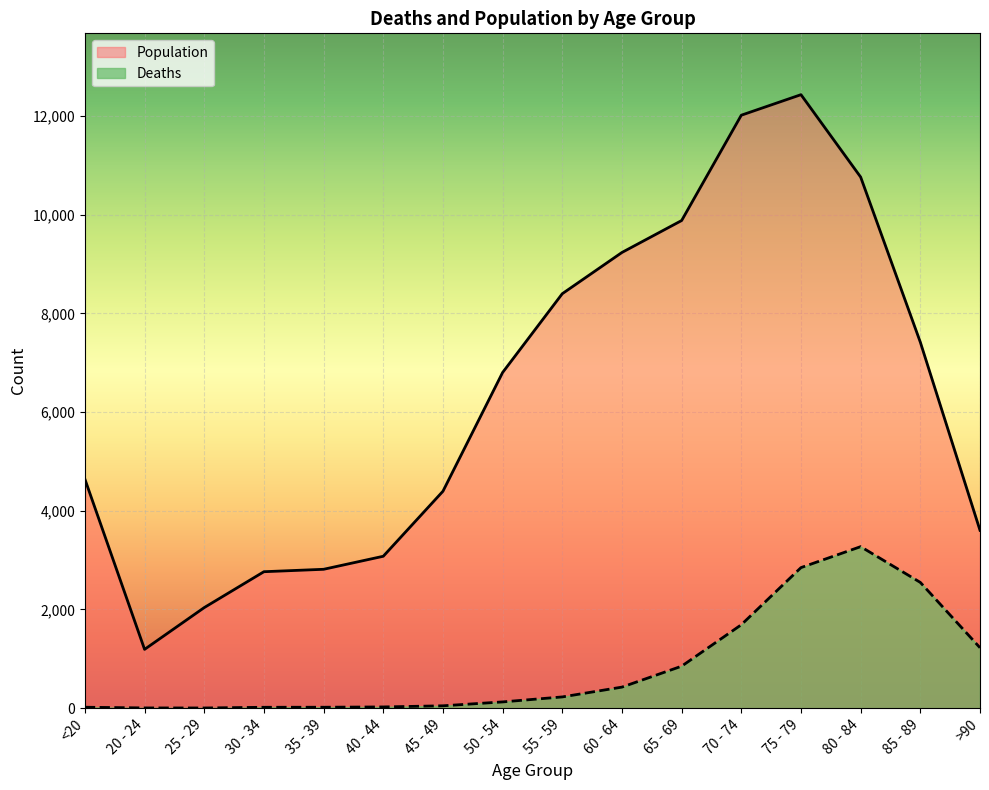

Where does the Deaths series first go above 227?

60 - 64